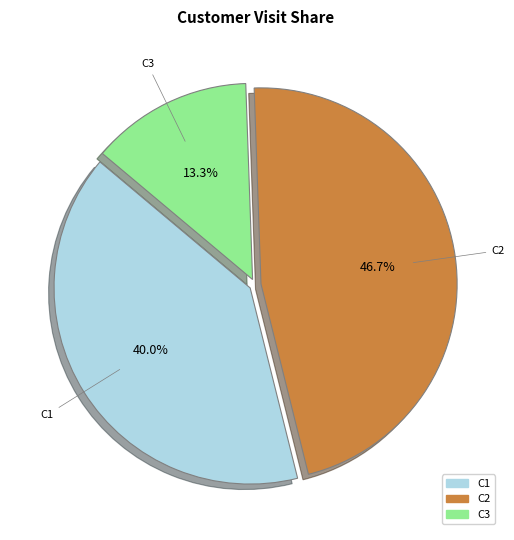

How much of the chart is everything except C1?

60.0%